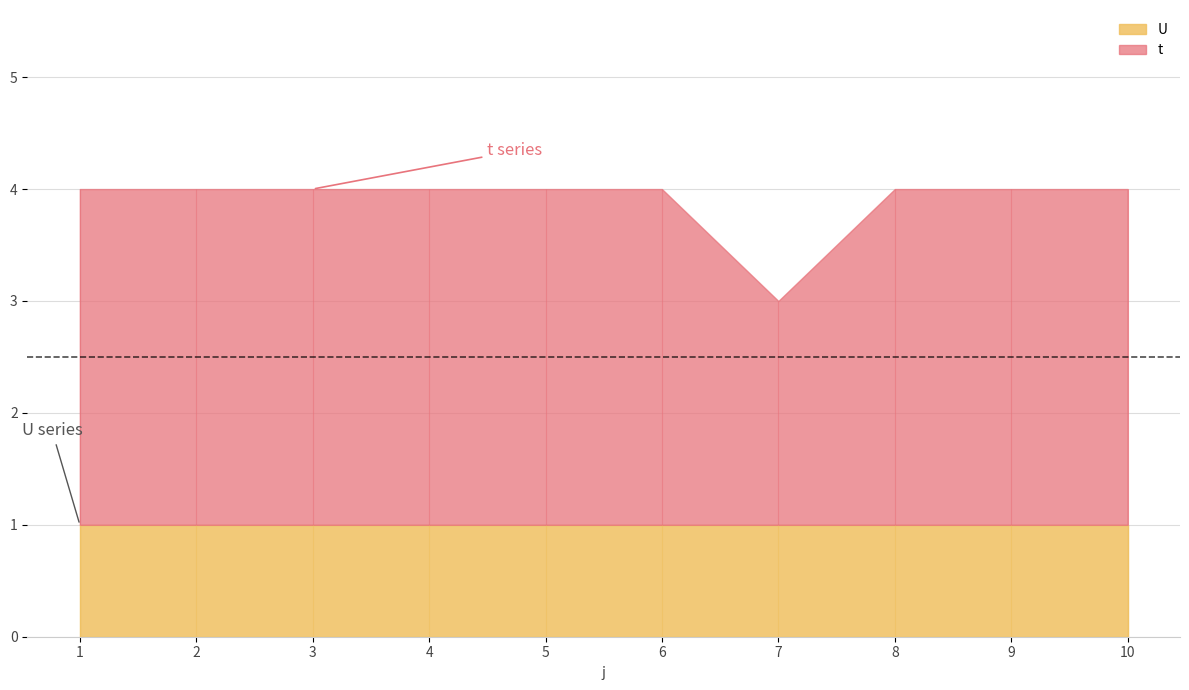

At which category is the sum across all series the highest?

1